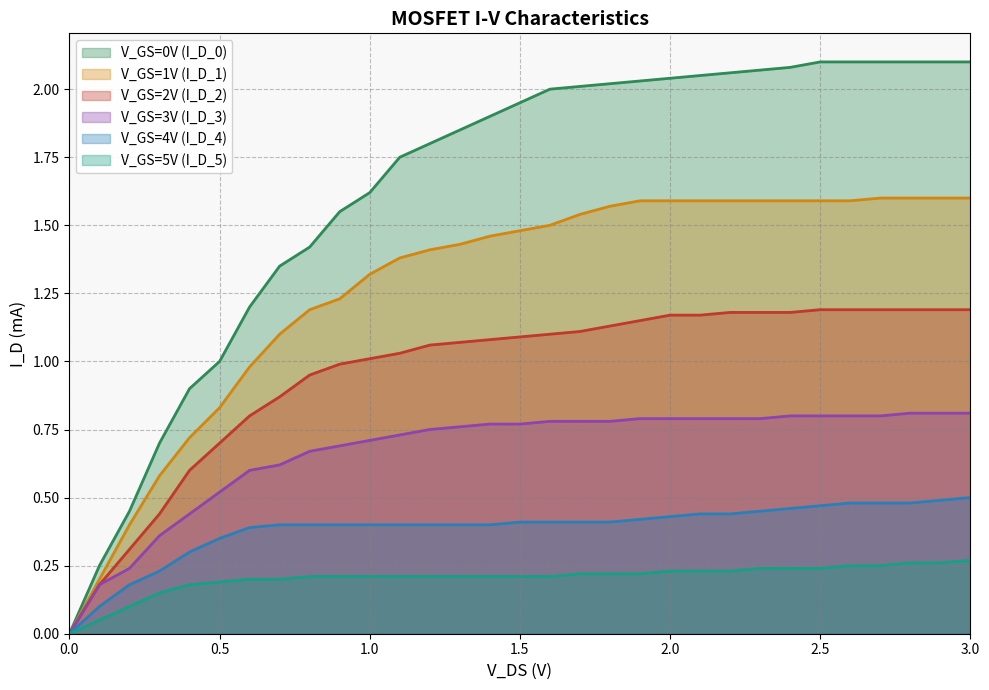

Rank the series by their maximum value, from lowest to highest.

V_GS=5V (I_D_5), V_GS=4V (I_D_4), V_GS=3V (I_D_3), V_GS=2V (I_D_2), V_GS=1V (I_D_1), V_GS=0V (I_D_0)